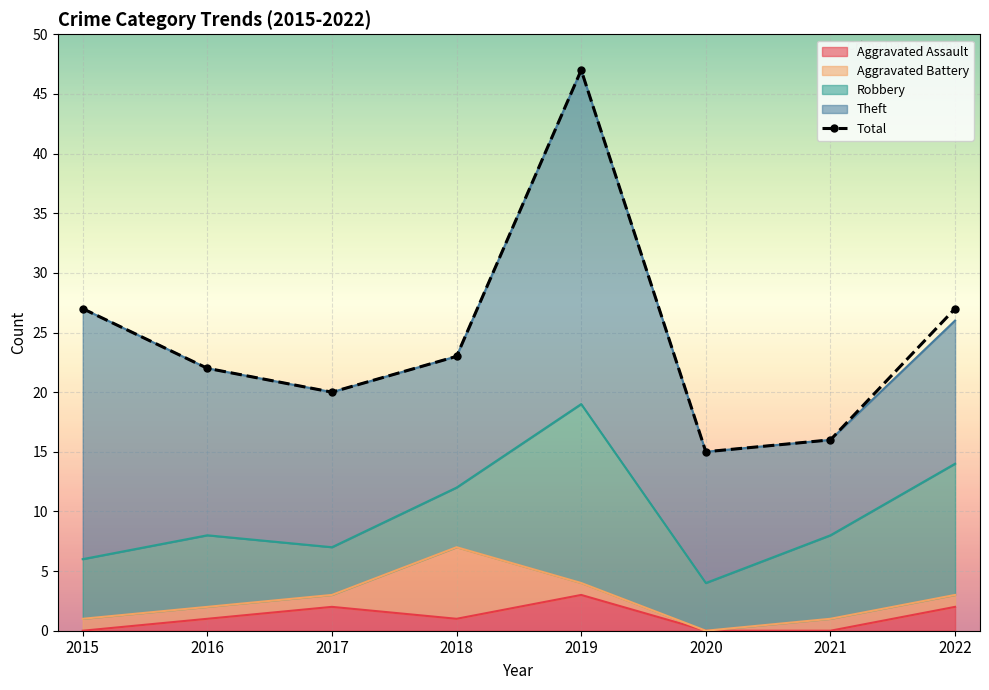

Rank the series at 2016 from highest to lowest value.

Total, Theft, Robbery, Aggravated Assault, Aggravated Battery